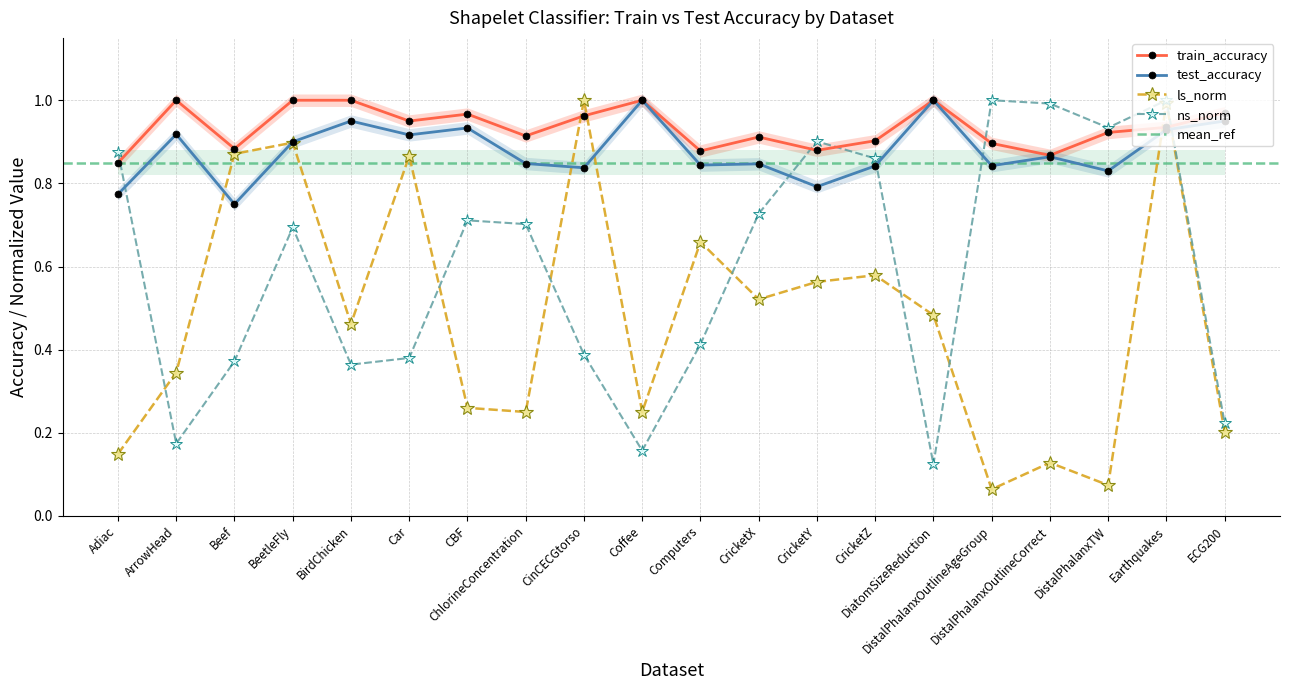

How many interior local valleys does the ls_norm series have?

6